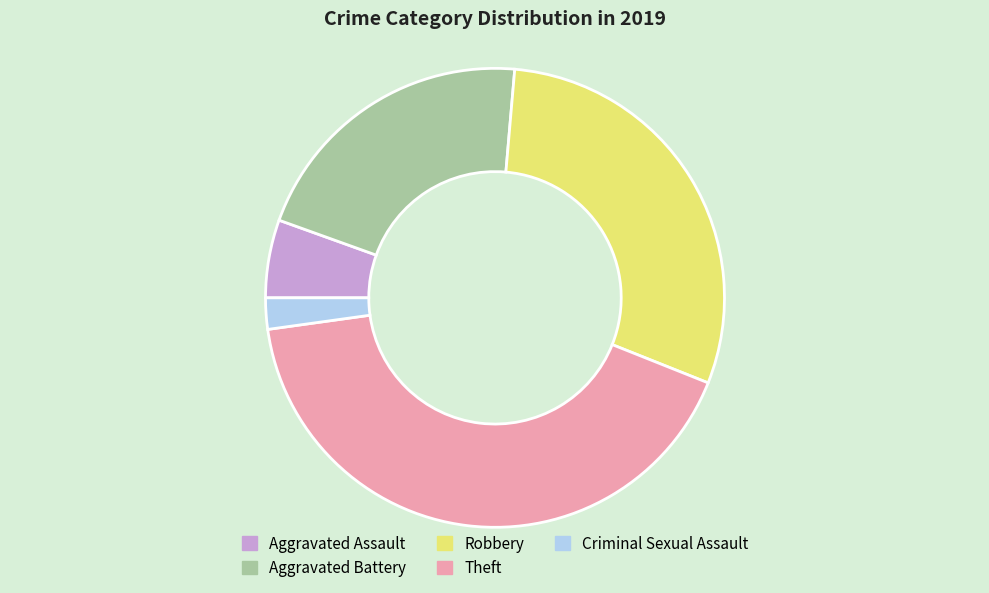

Count the number of slices in the pie.

5